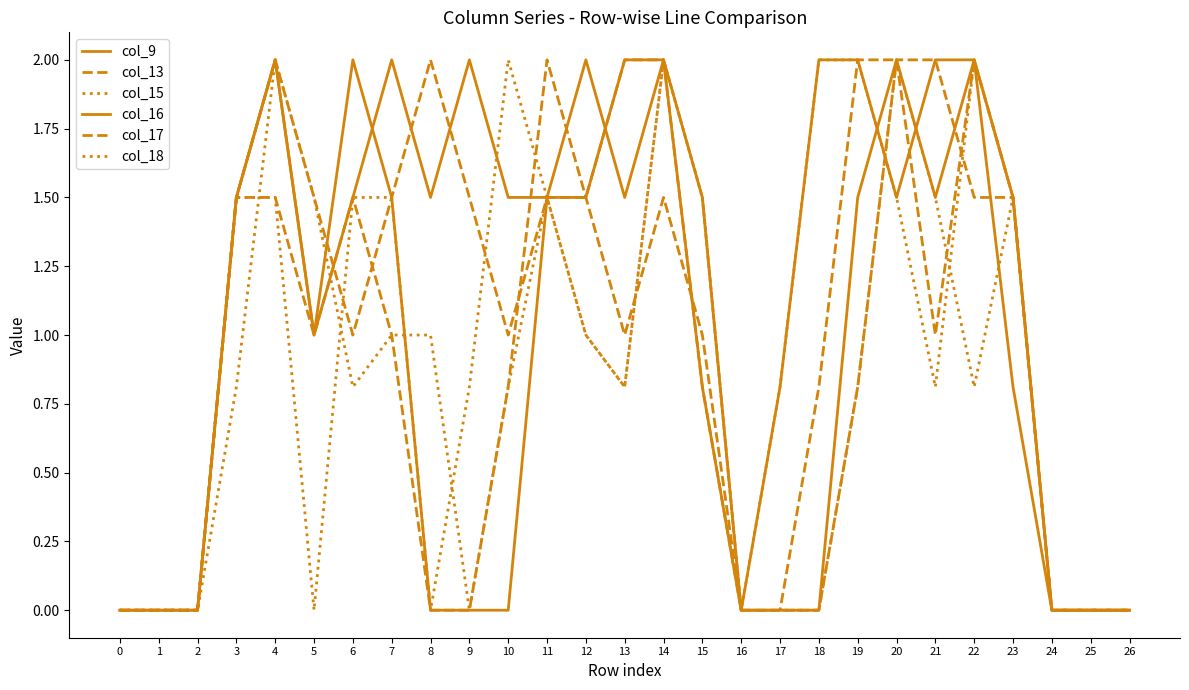

How many lines are shown in the chart?

6